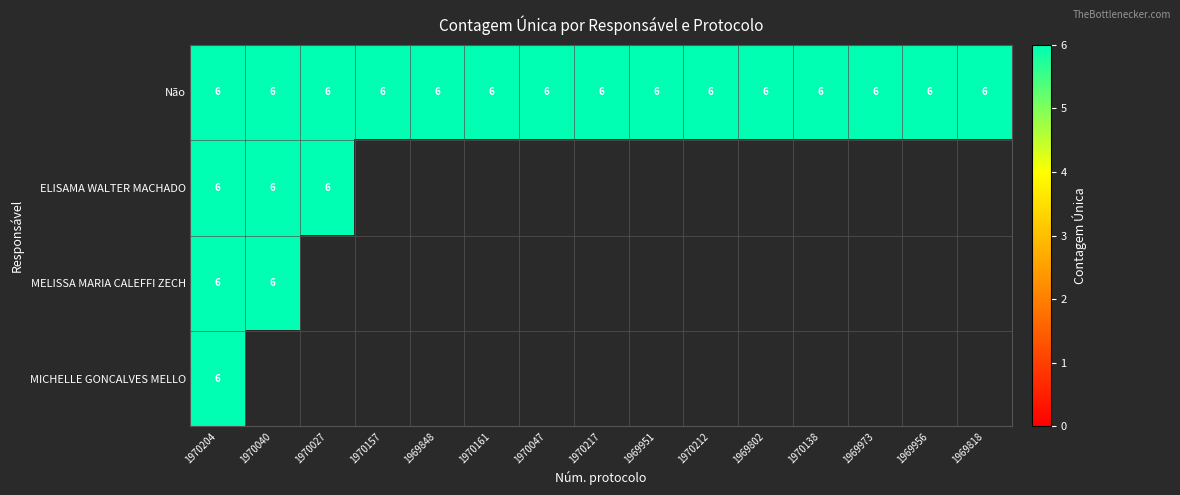

What value does the Não series have at 1969951?

6